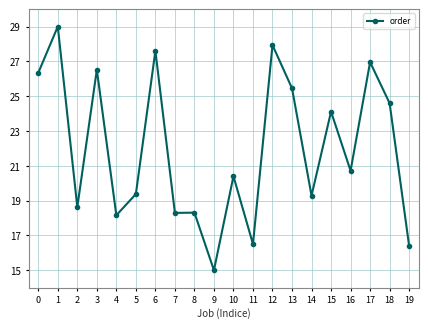

What is the change in value from 2 to 16?

+2.1